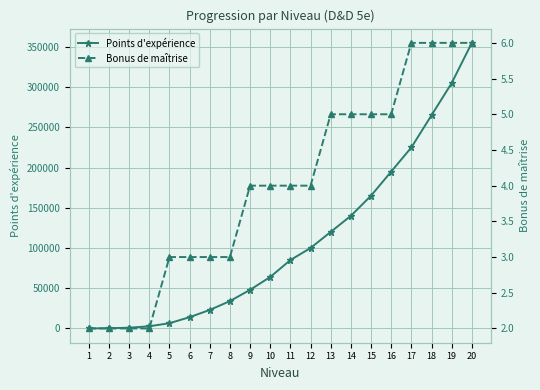

At which label does Points d'expérience first exceed 85000?

12